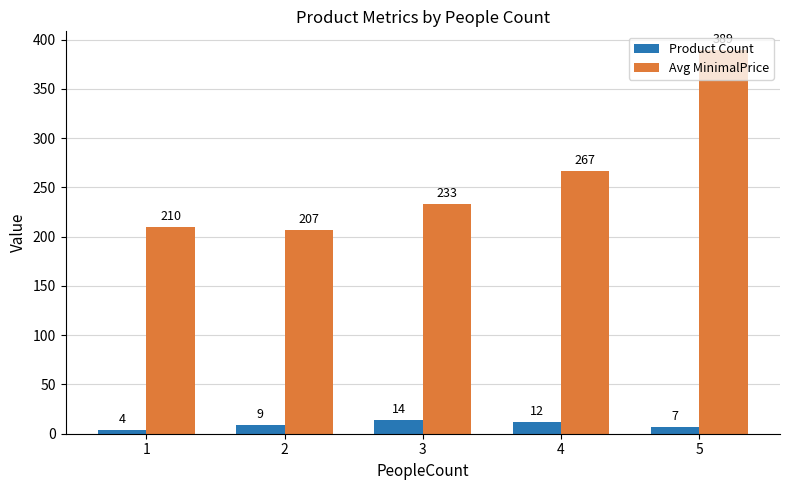

At how many categories does at least one series exceed 348?

1